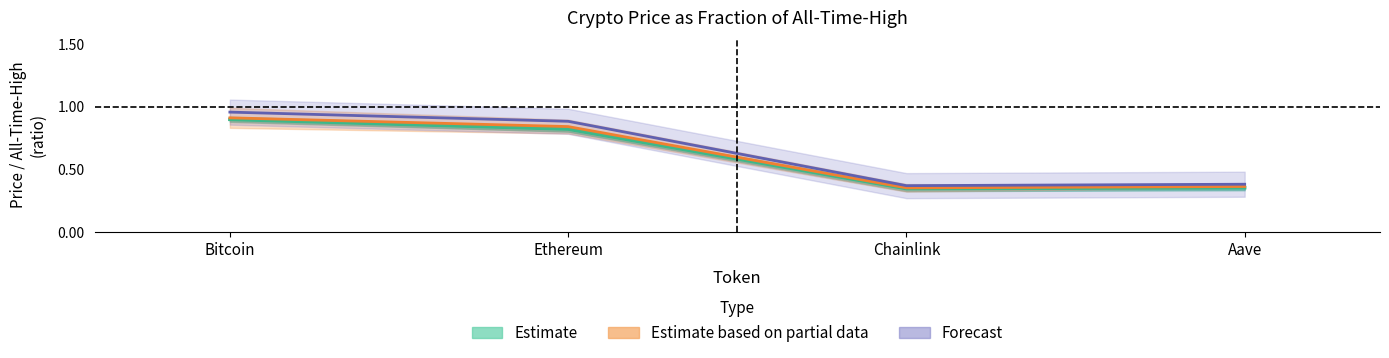

Rank the series at Bitcoin from lowest to highest value.

Estimate, Estimate based on partial data, Forecast